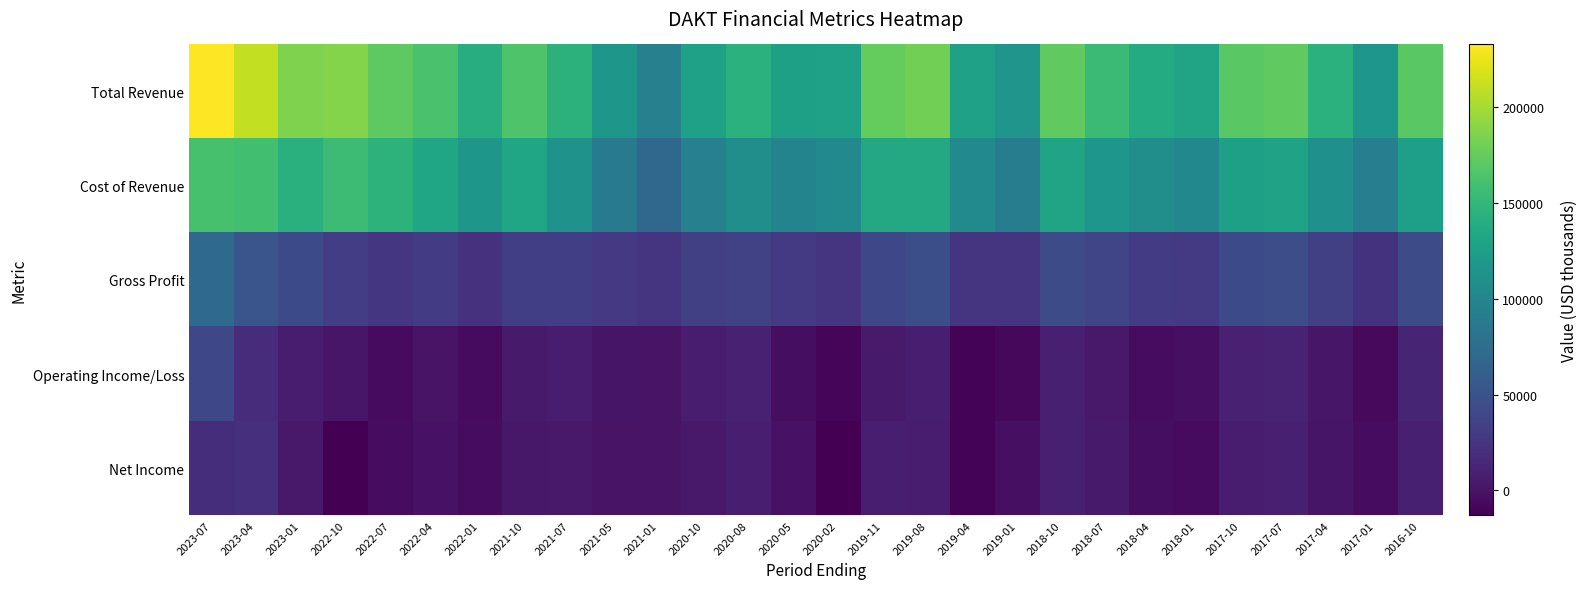

What is the minimum value shown in the chart?

-13000